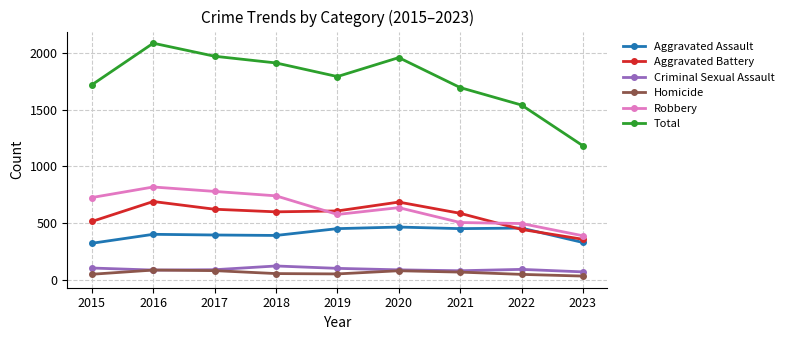

Is the value of Total at 2017 greater than the value of Criminal Sexual Assault at 2015?

Yes